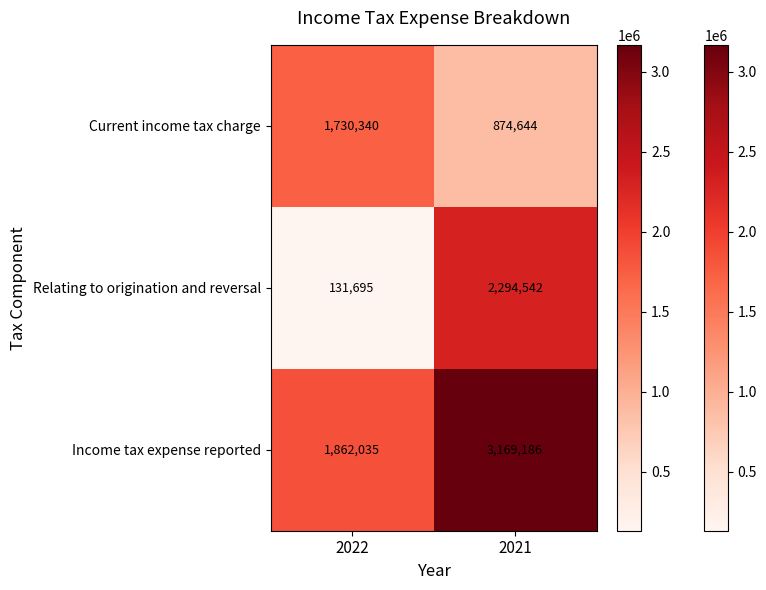

How many series are shown in this chart?

3